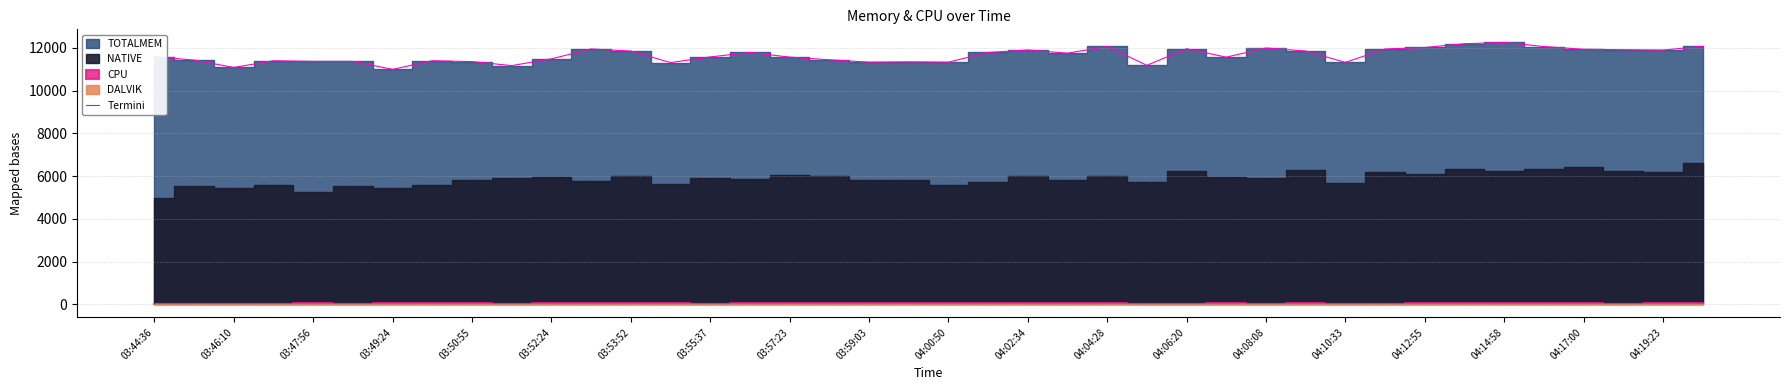

How many lines are shown in the chart?

1